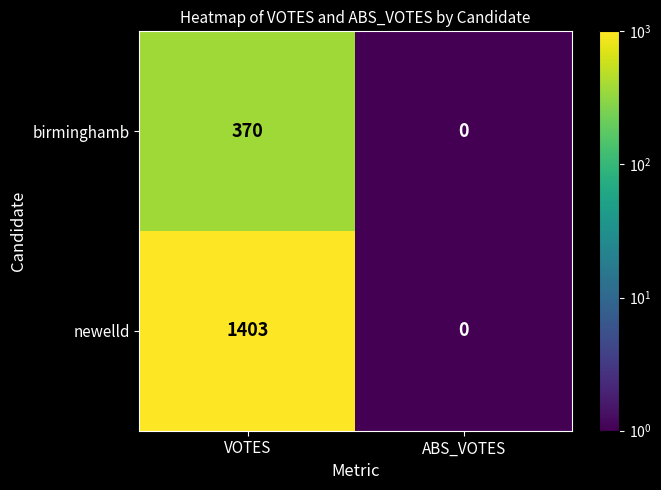

Reading left to right, transcribe all the data shown in this chart.

birminghamb: VOTES=370	ABS_VOTES=0
newelld: VOTES=1403	ABS_VOTES=0